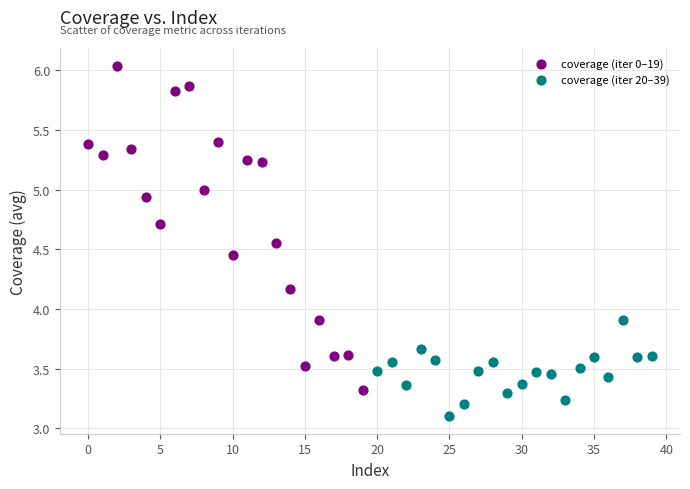

Which series contains the lowest Y value?

coverage (iter 20–39)